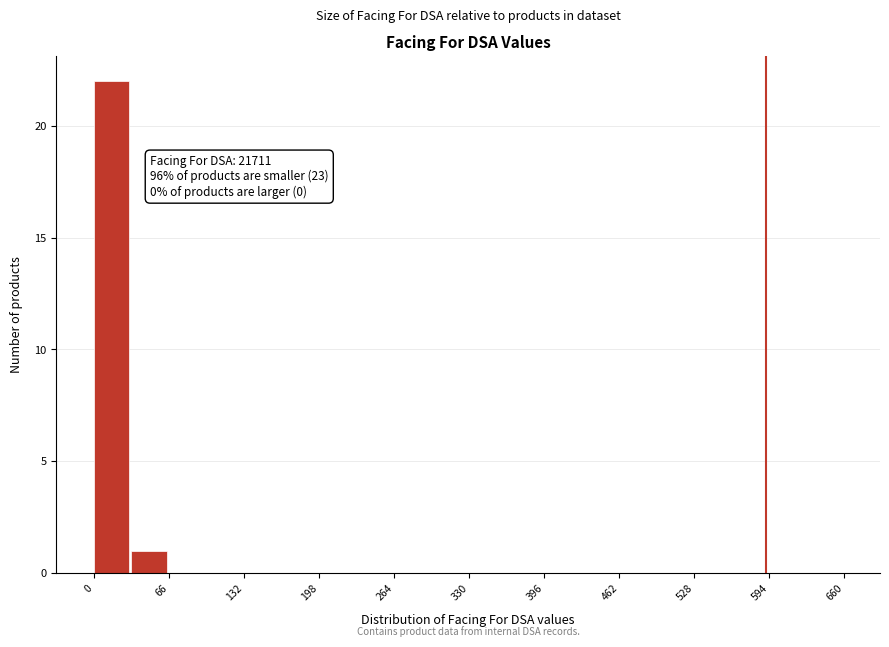

Around what value on the x-axis is the tallest bar? Give the approximate position of its centre, as read against the axis.

20